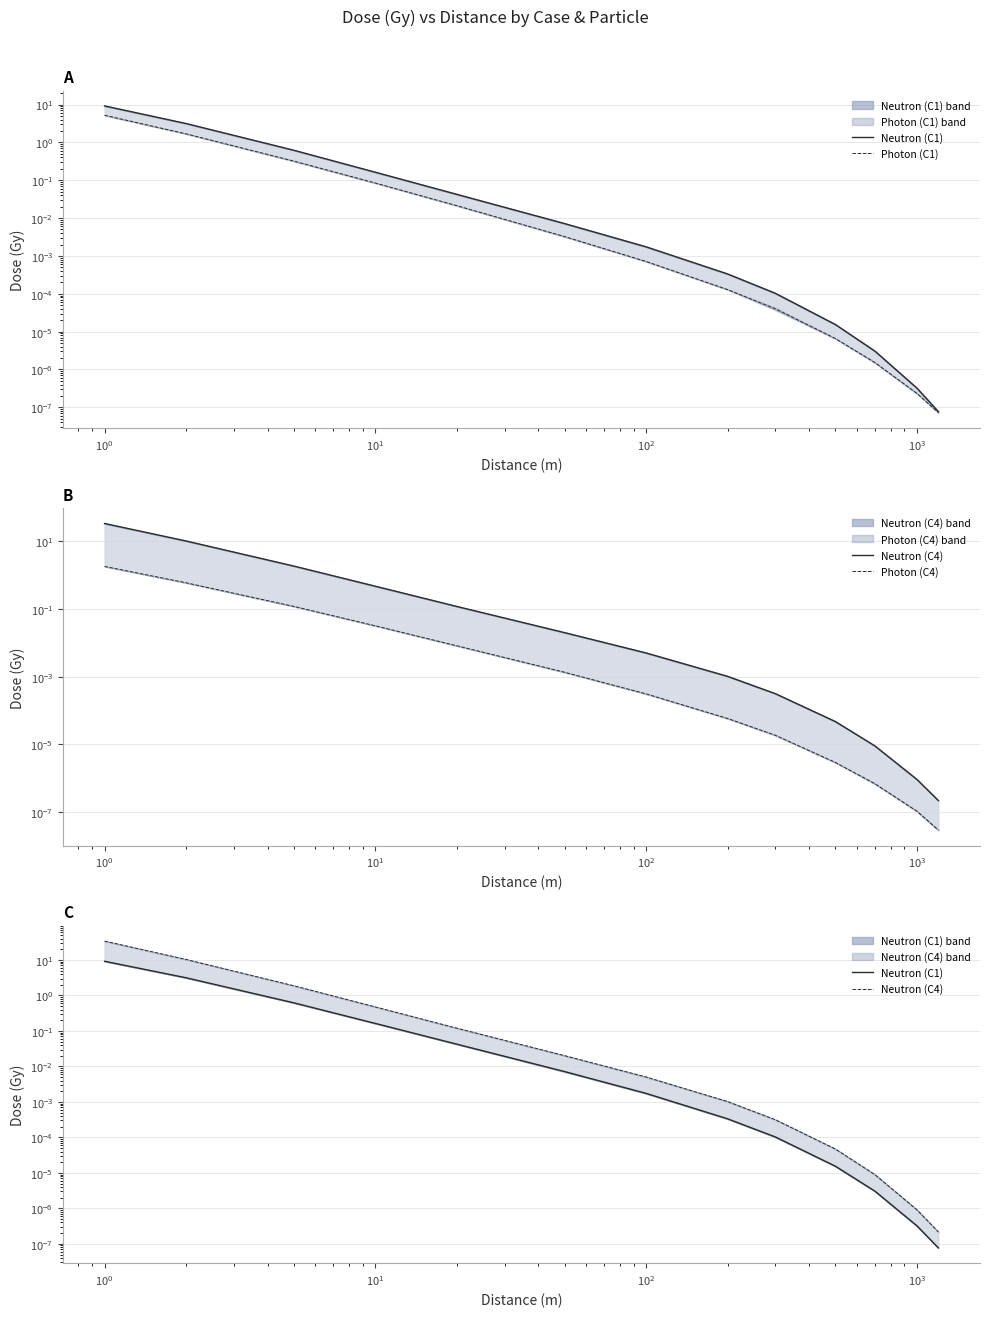

At how many categories does at least one series exceed 32?

1